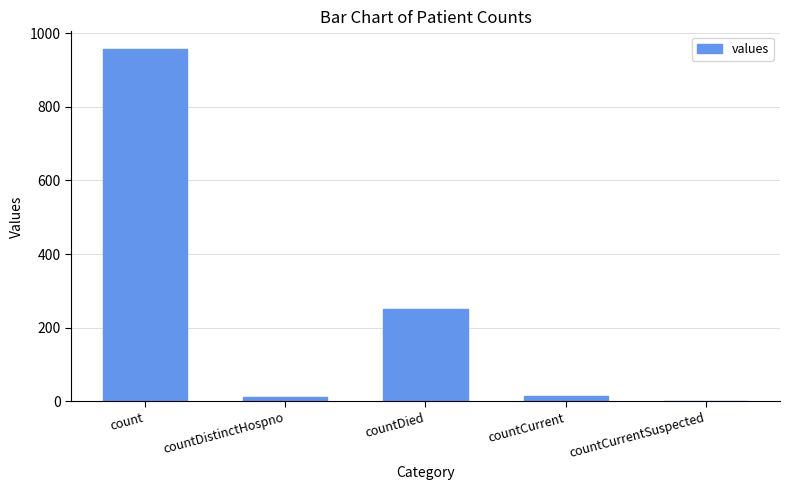

What is the change in value from count to countCurrentSuspected?

-957